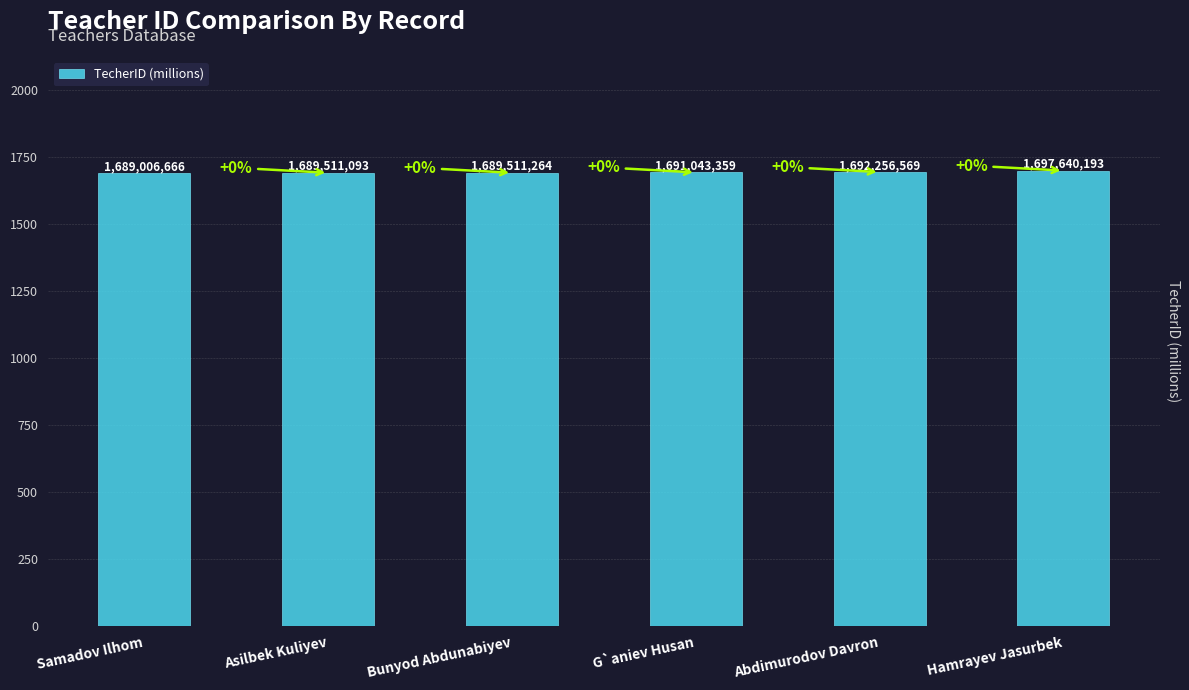

What position from the left is Samadov Ilhom?

1